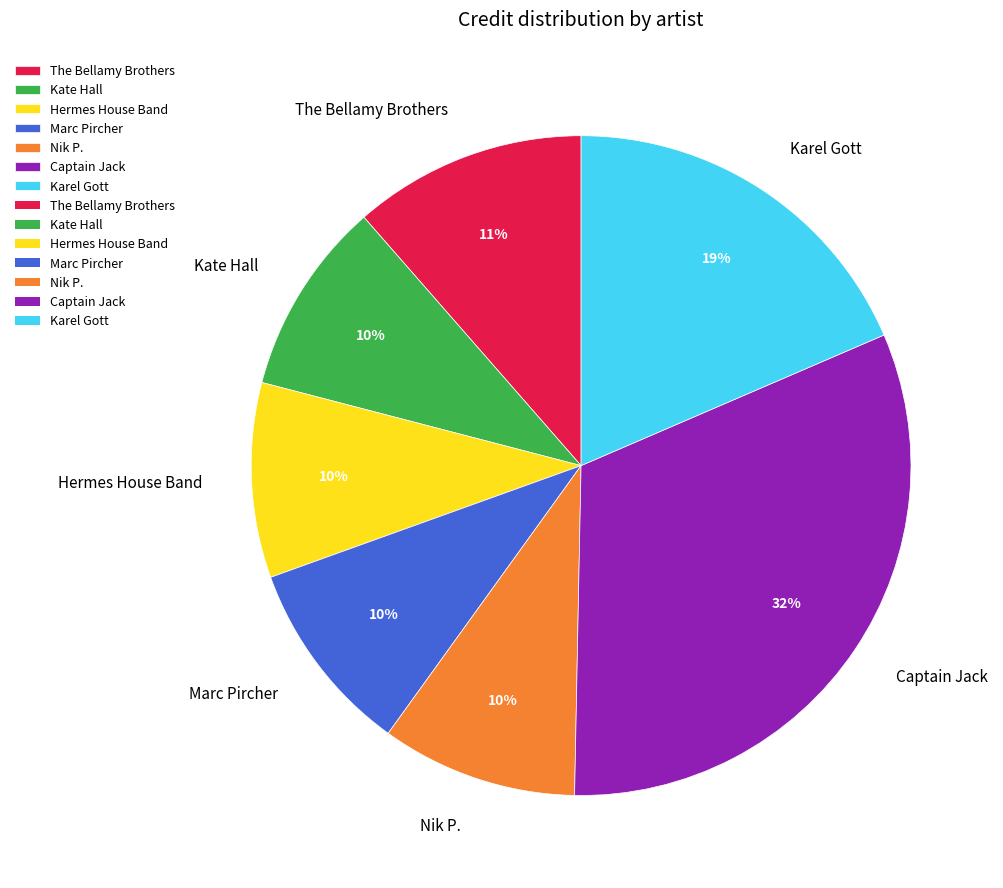

Combined, do Captain Jack and Kate Hall account for over 50%?

No